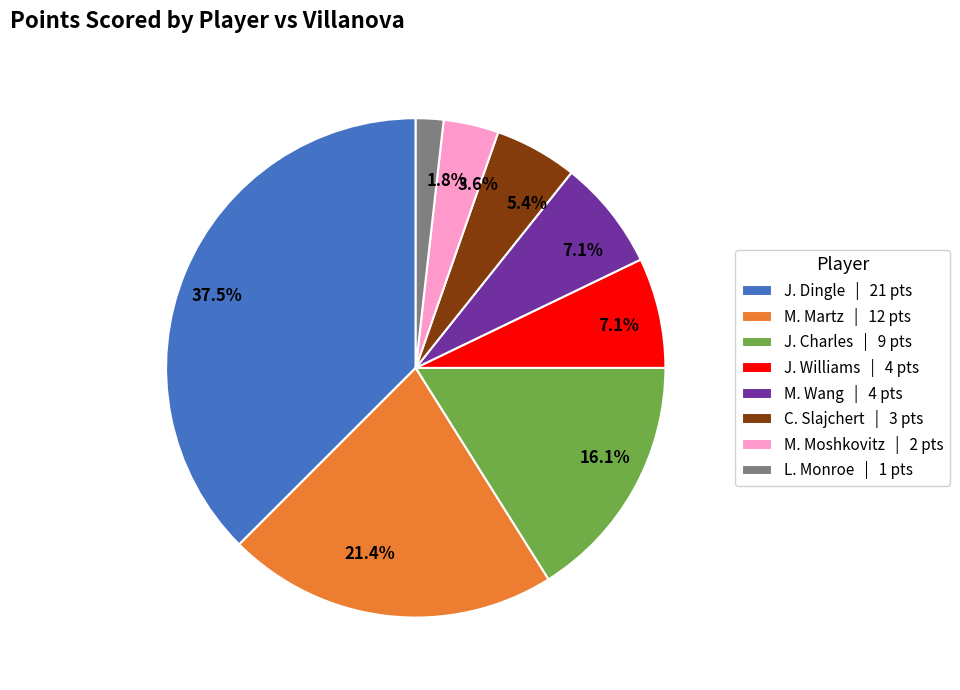

Between J. Charles and J. Williams, which is larger?

J. Charles